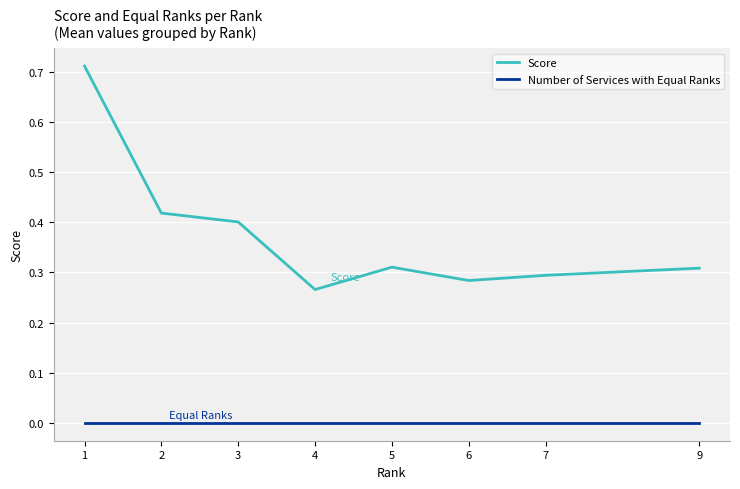

Which series has the widest spread of values?

Score